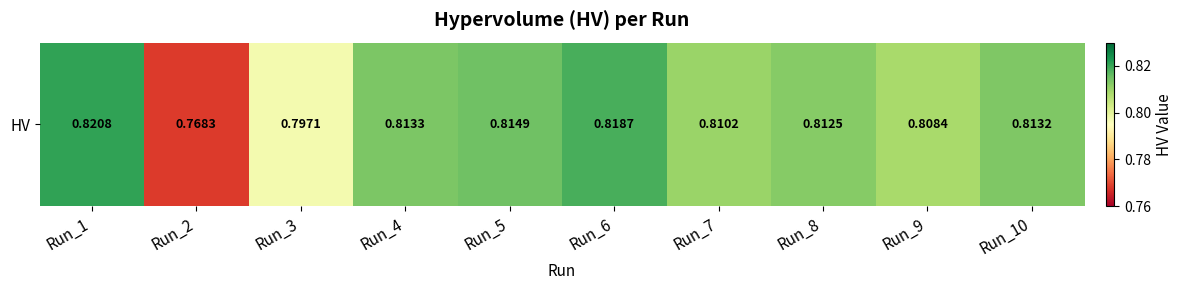

Reading right to left, list all the values displayed in this chart.

0.8	0.8	0.8	0.8	0.8	0.8	0.8	0.8	0.8	0.8